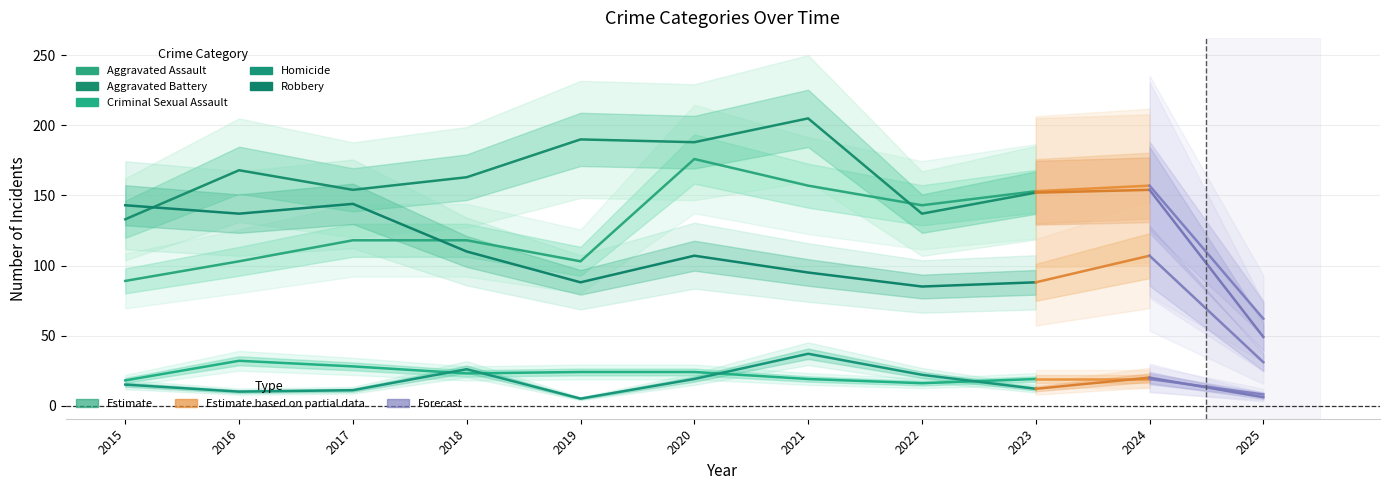

What is the value of the Aggravated Assault point at the 3rd from the left?

118